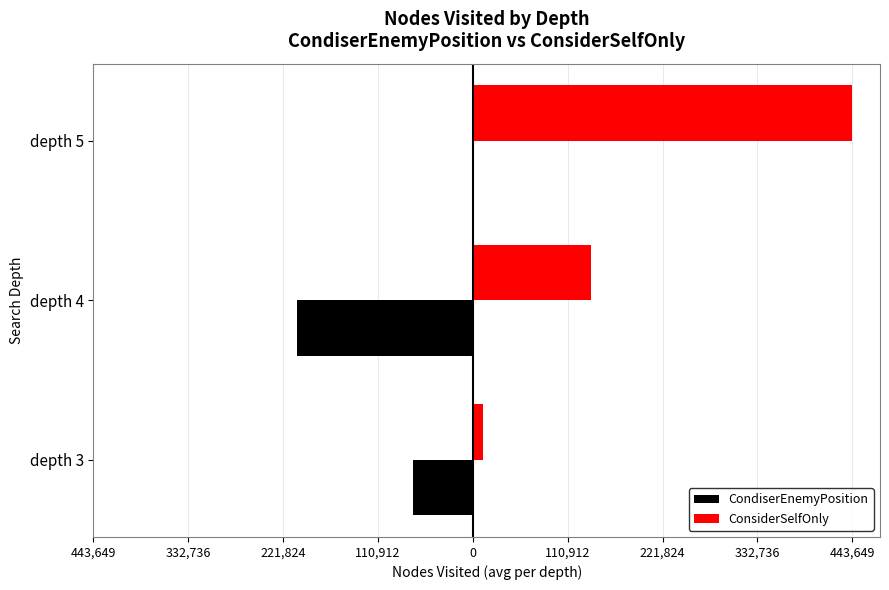

Which series has the widest spread of values?

ConsiderSelfOnly